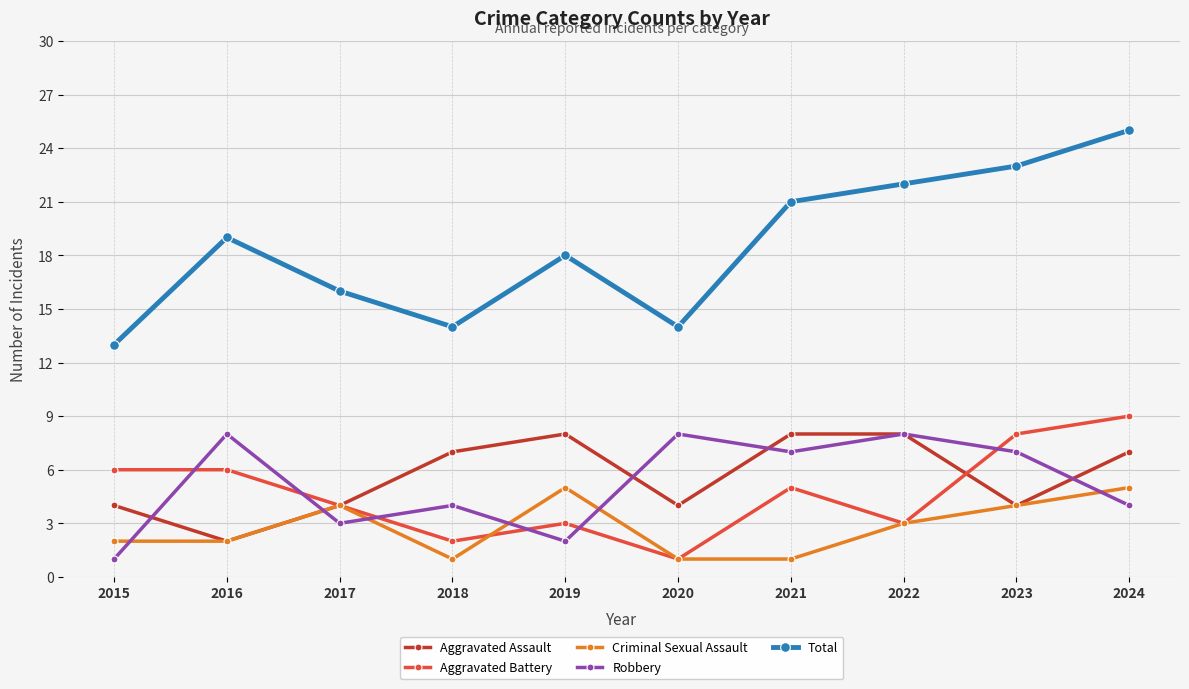

What value does the Robbery series have at 2020?

8